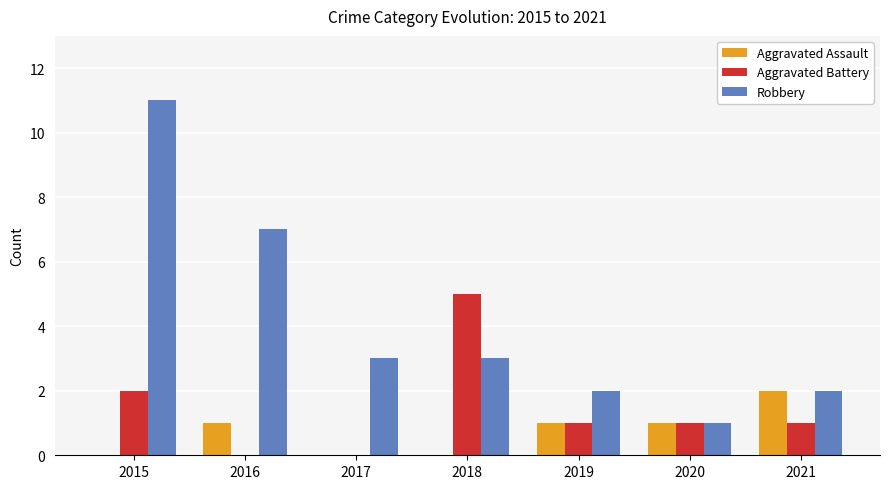

Count the number of categories in the chart.

7